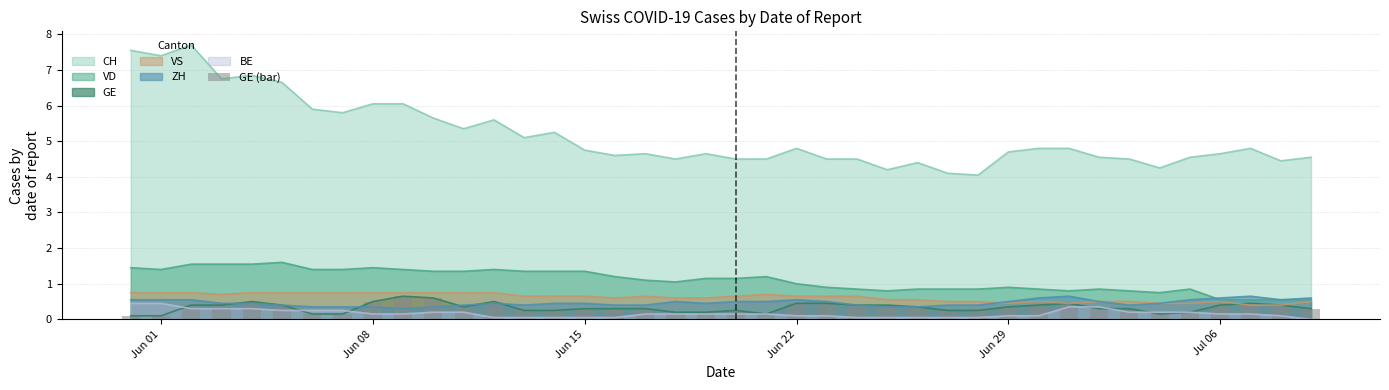

What is the maximum value for VS?

0.8